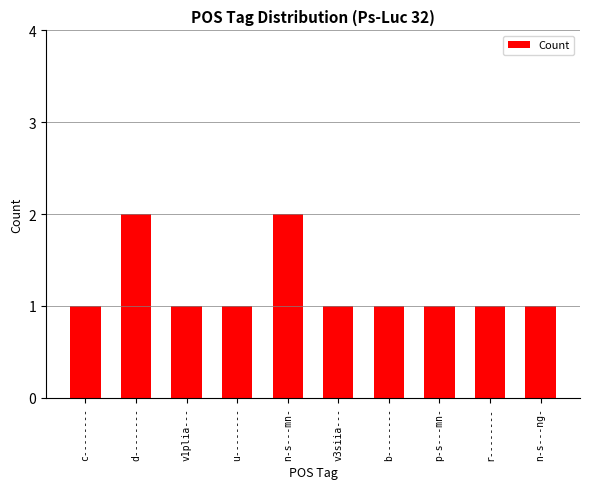

What is the sum of all values?

12